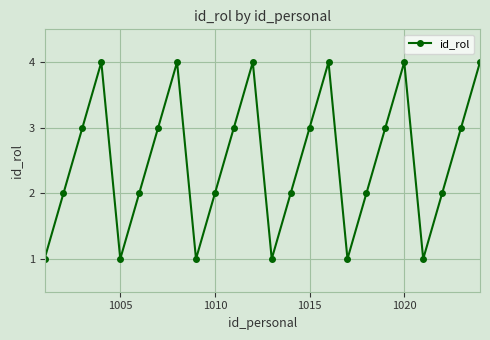

What is the sum of all values?

60